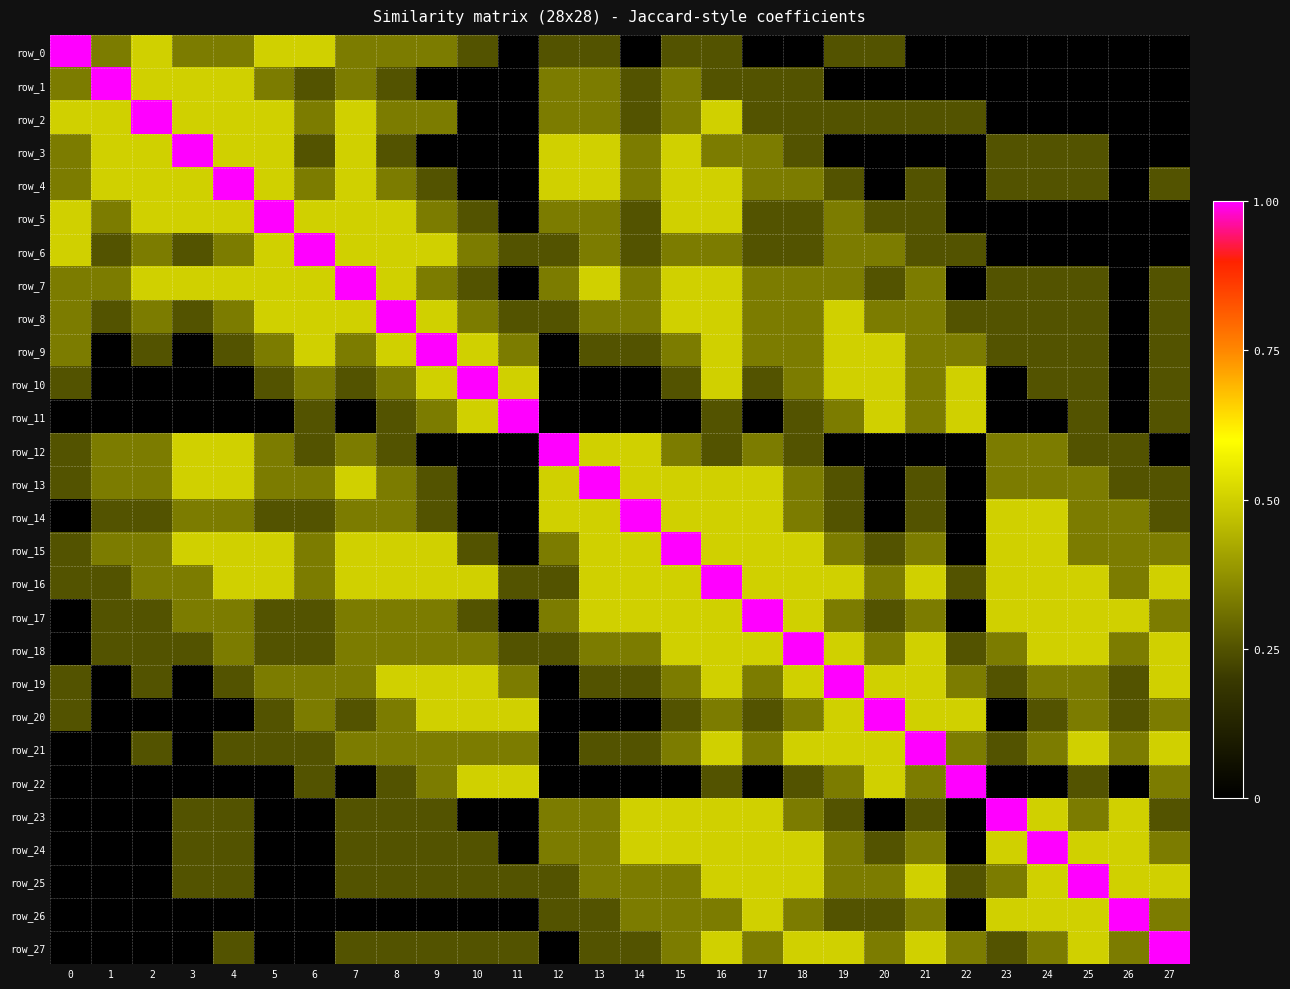

Rank the series by their maximum value, from lowest to highest.

row_0, row_1, row_2, row_3, row_4, row_5, row_6, row_7, row_8, row_9, row_10, row_11, row_12, row_13, row_14, row_15, row_16, row_17, row_18, row_19, row_20, row_21, row_22, row_23, row_24, row_25, row_26, row_27